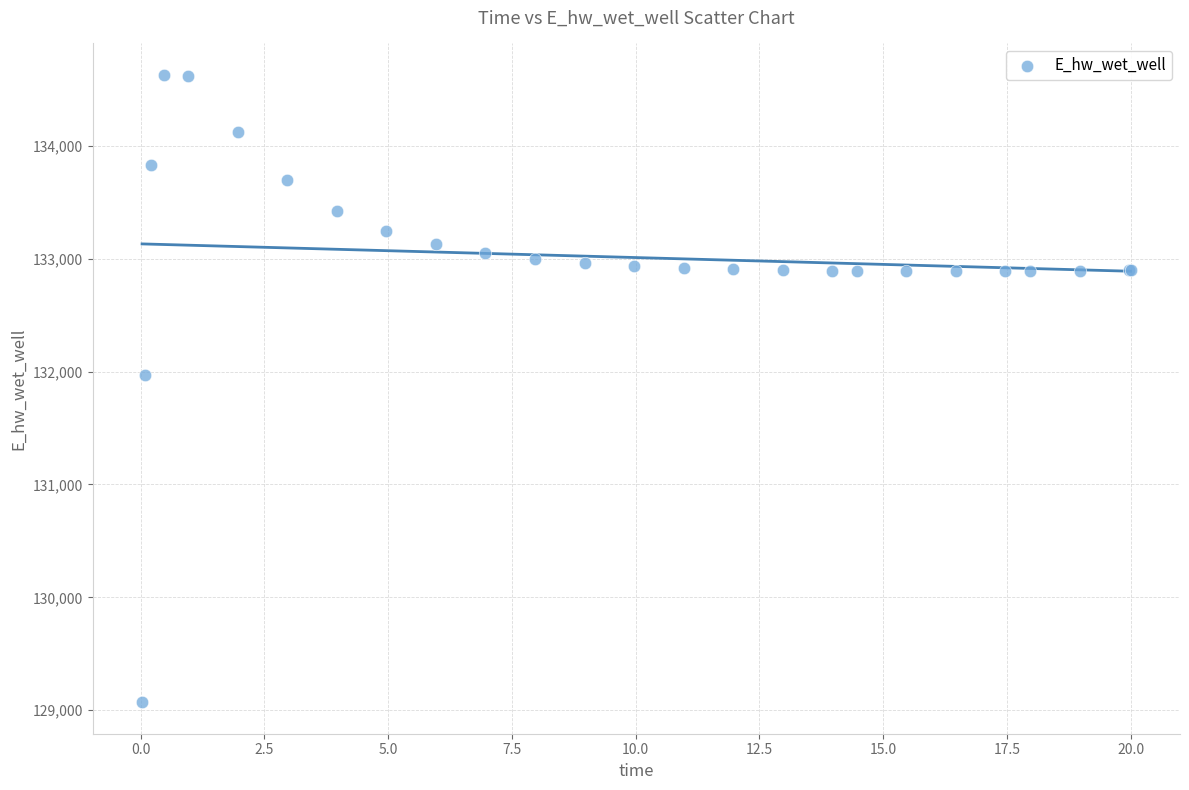

What Y value in the scatter plot is closest to 131848?

131969.8